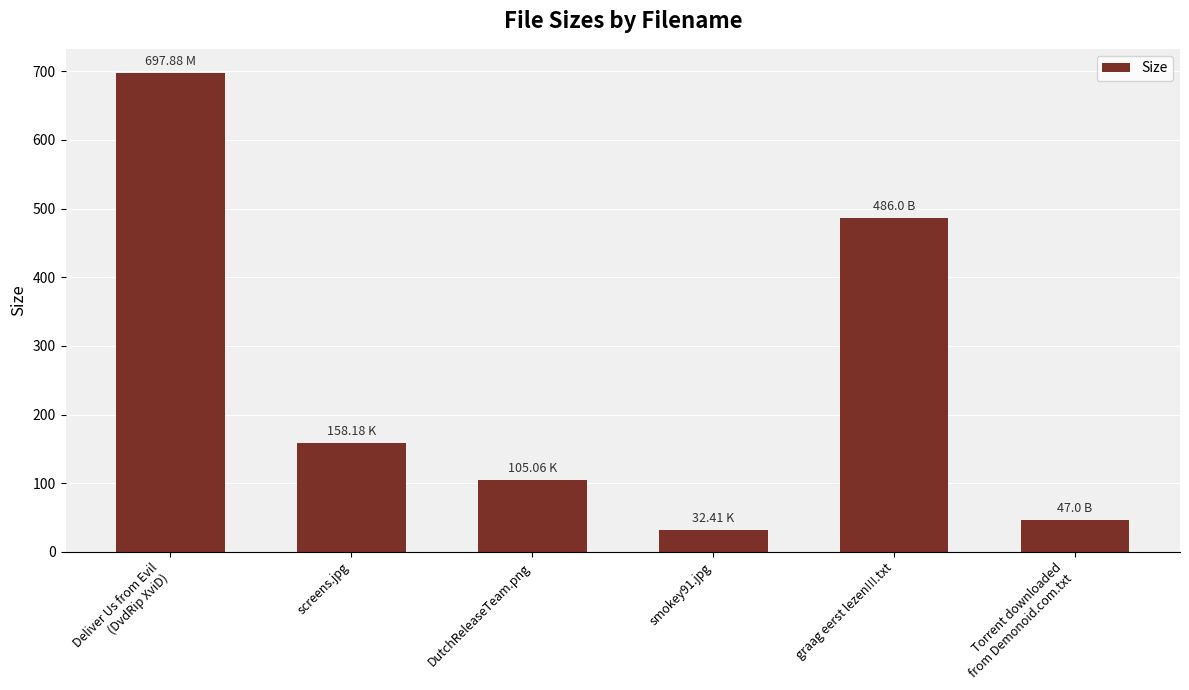

How many data points are above 158?

3